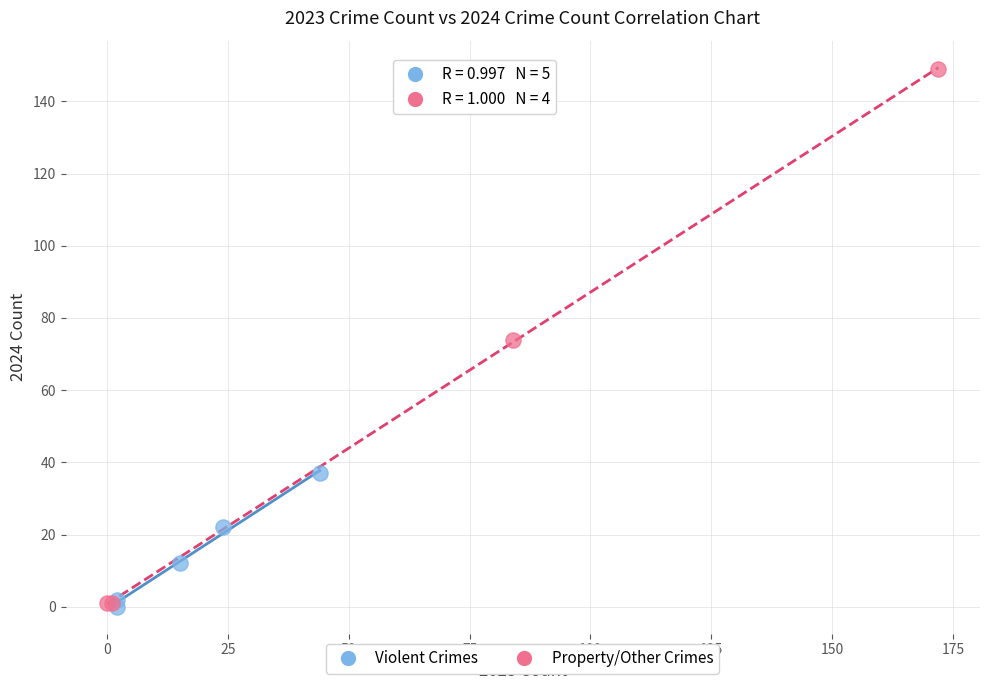

What are all the series names shown in the legend?

Violent Crimes, Property/Other Crimes